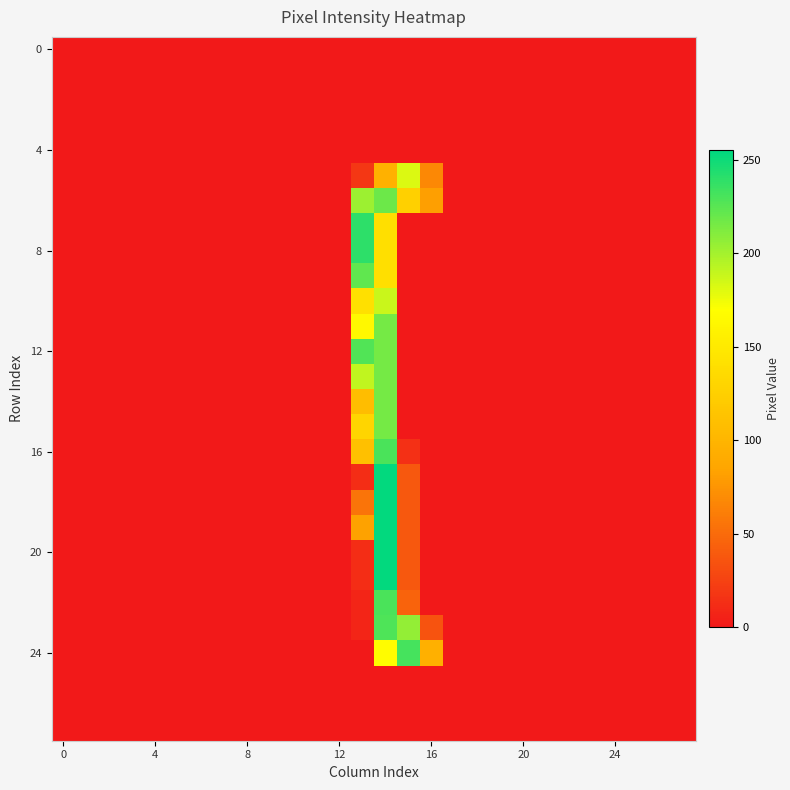

At how many categories does at least one series exceed 185?

3